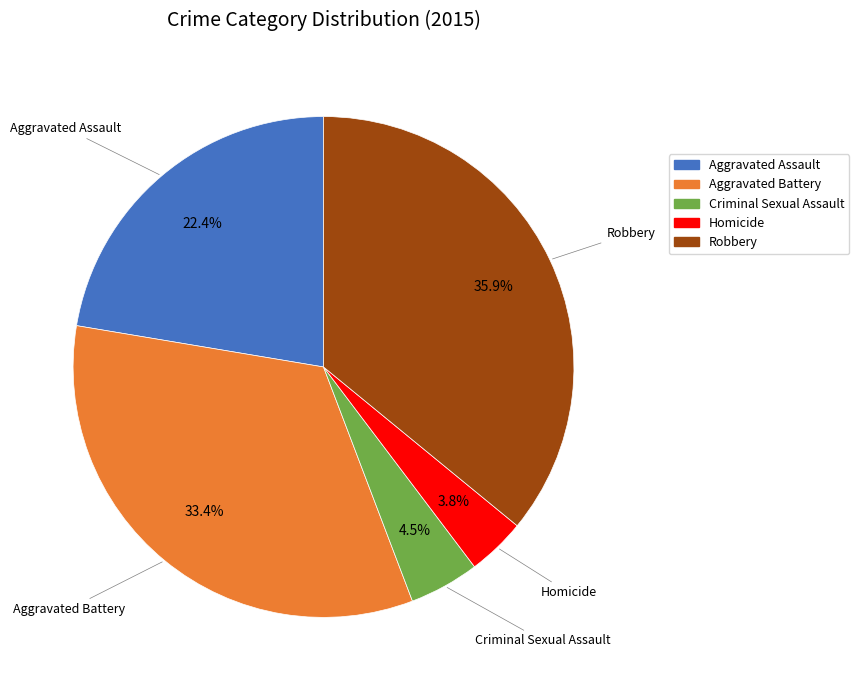

Is it true that Homicide is 4% of the pie?

True